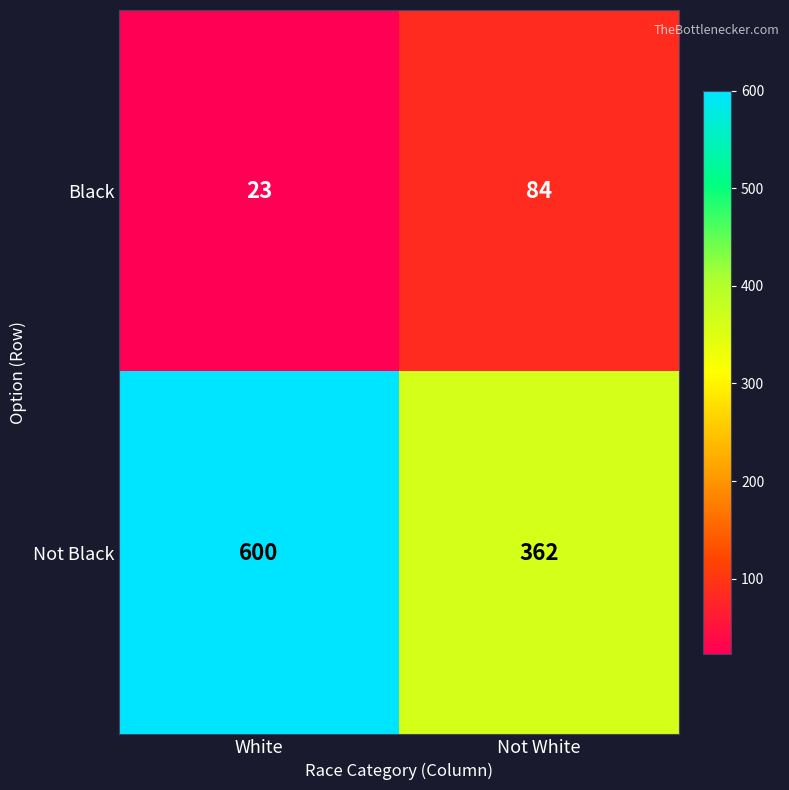

Reading left to right, list all the values displayed in this chart.

Black: White=23	Not White=84
Not Black: White=600	Not White=362